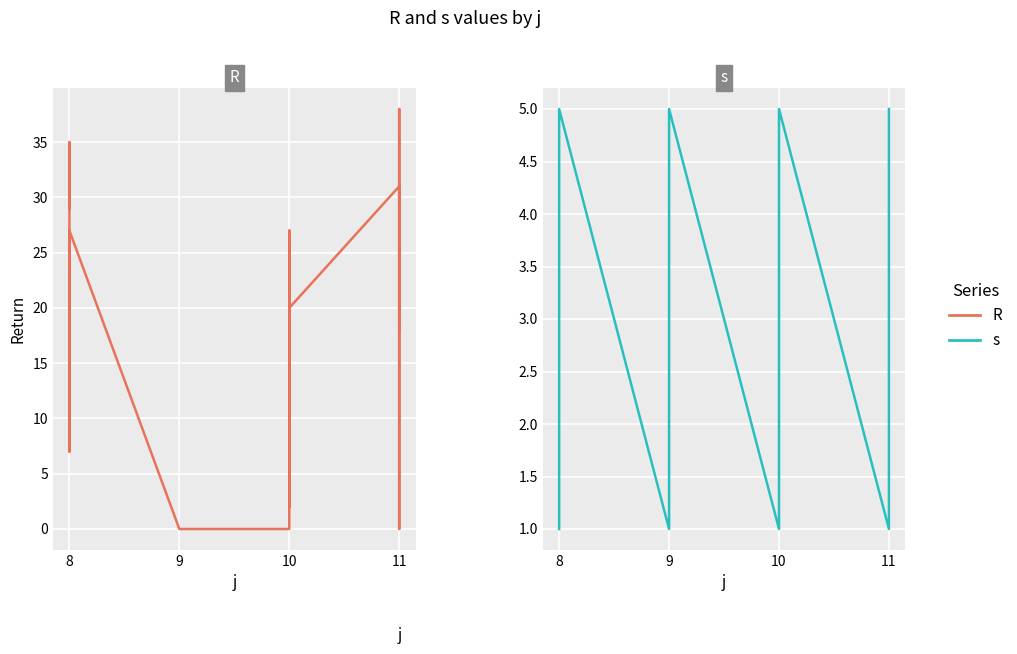

Rank the series by their maximum value, from lowest to highest.

s, R